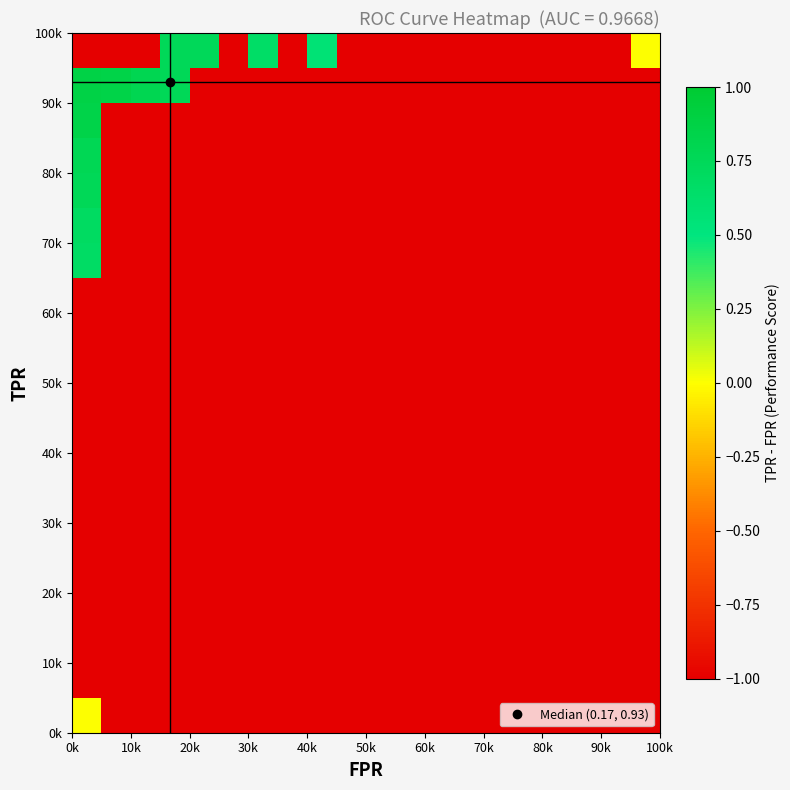

What is the smallest value displayed?

-1.0